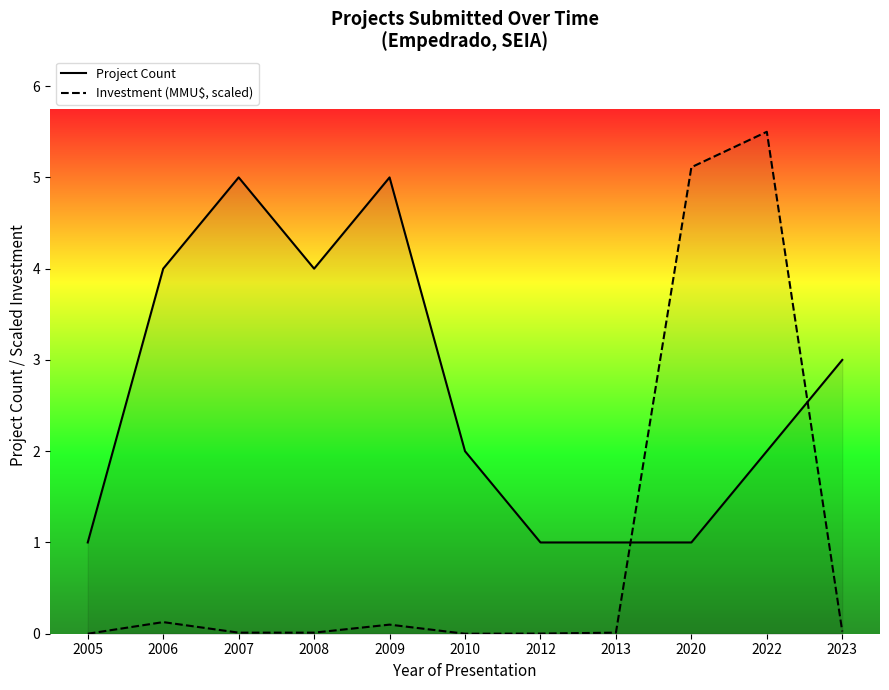

Does the chart have visible grid lines?

No